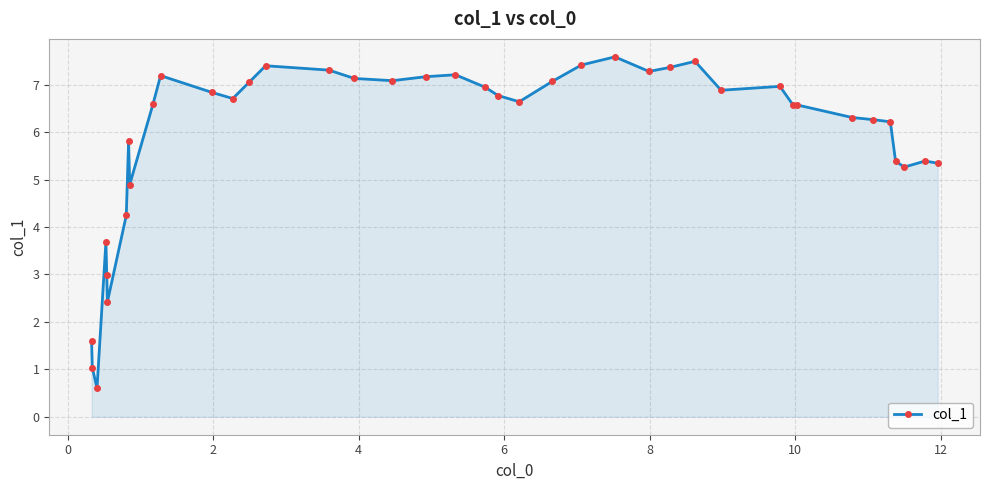

What is the greatest value displayed?

7.6